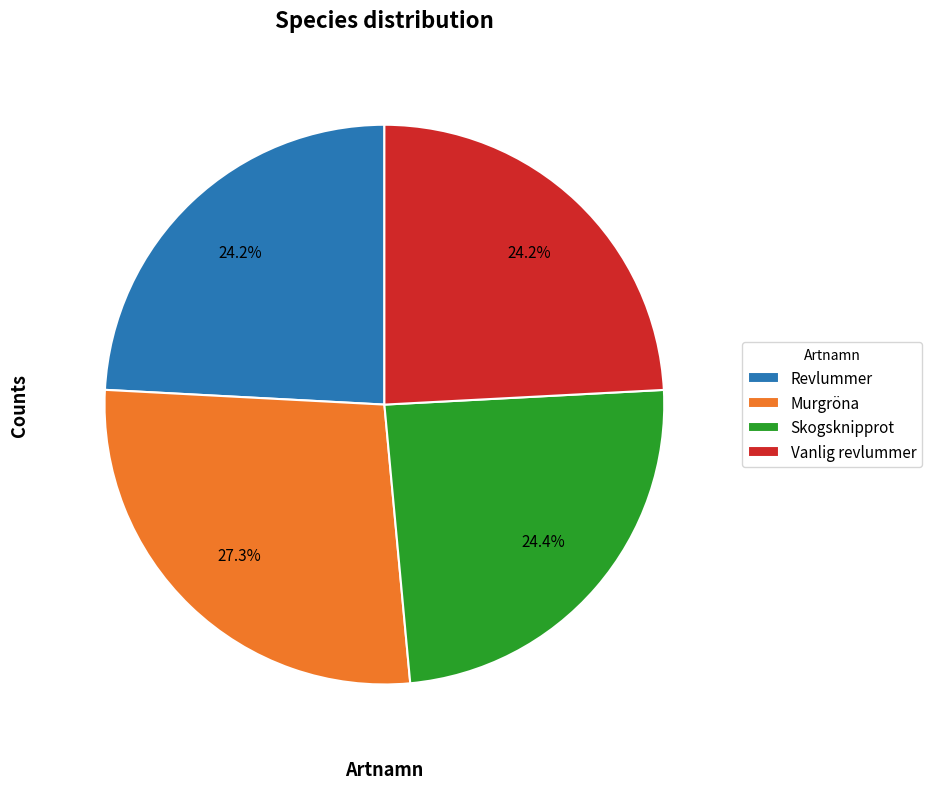

Is there a majority slice in this chart?

No